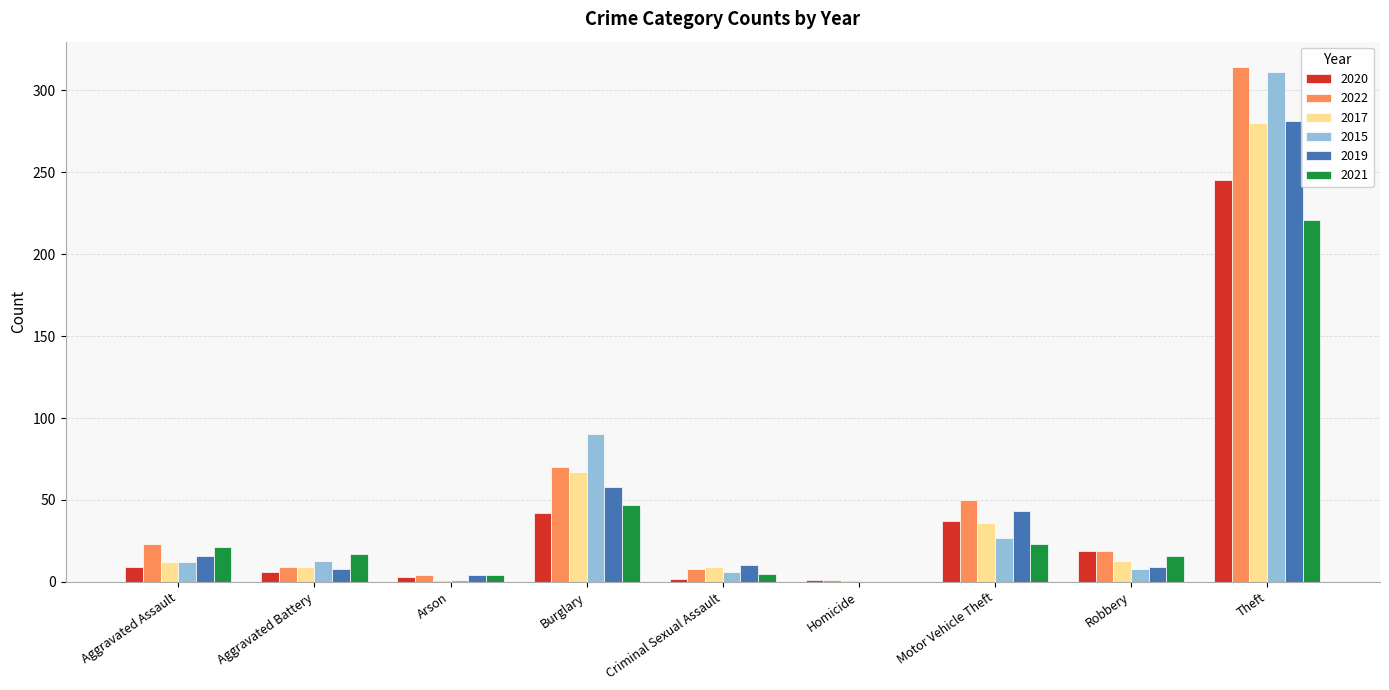

What is the sum of the 2017 values at Homicide and Motor Vehicle Theft?

37